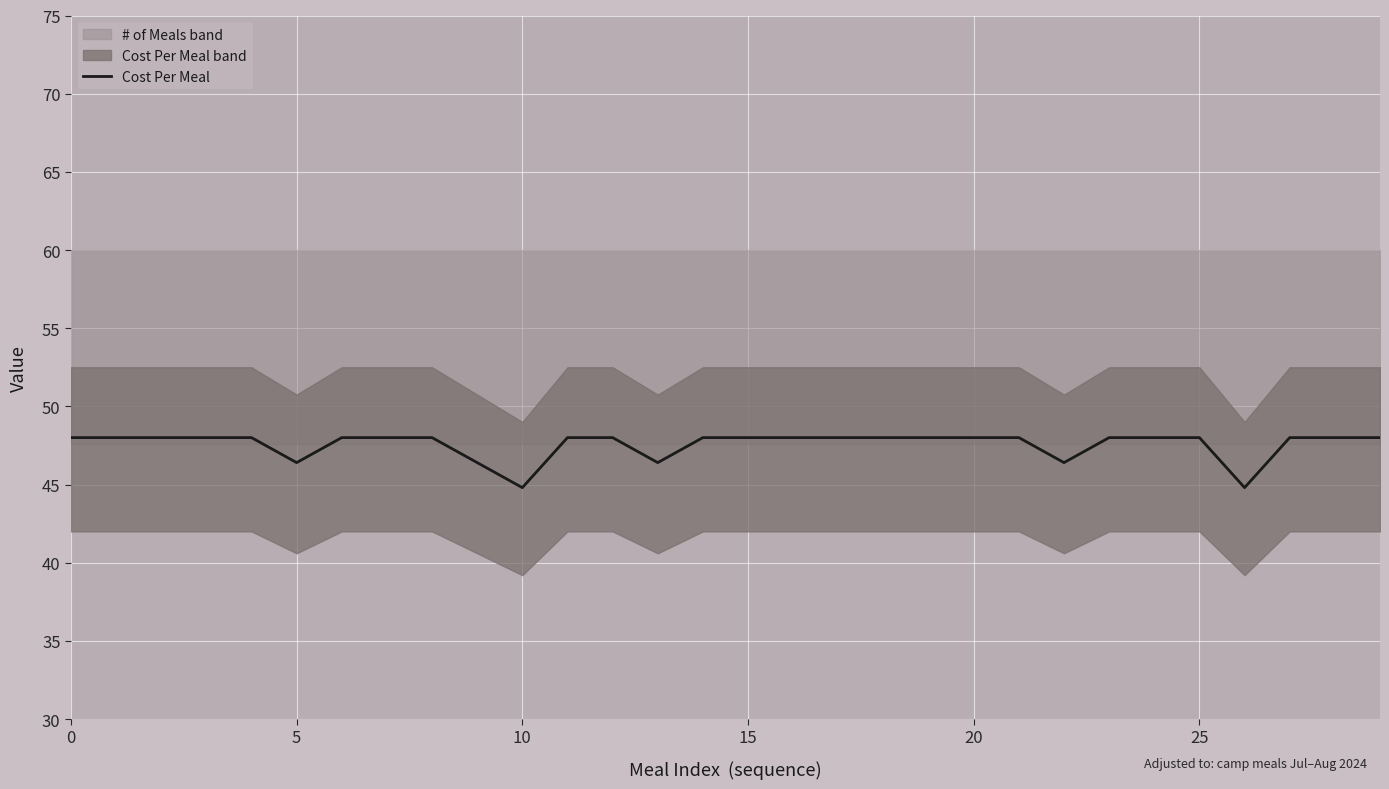

Reading left to right, what are all the values shown in this chart?

48.0	48.0	48.0	48.0	48.0	46.4	48.0	48.0	48.0	46.4	44.8	48.0	48.0	46.4	48.0	48.0	48.0	48.0	48.0	48.0	48.0	48.0	46.4	48.0	48.0	48.0	44.8	48.0	48.0	48.0